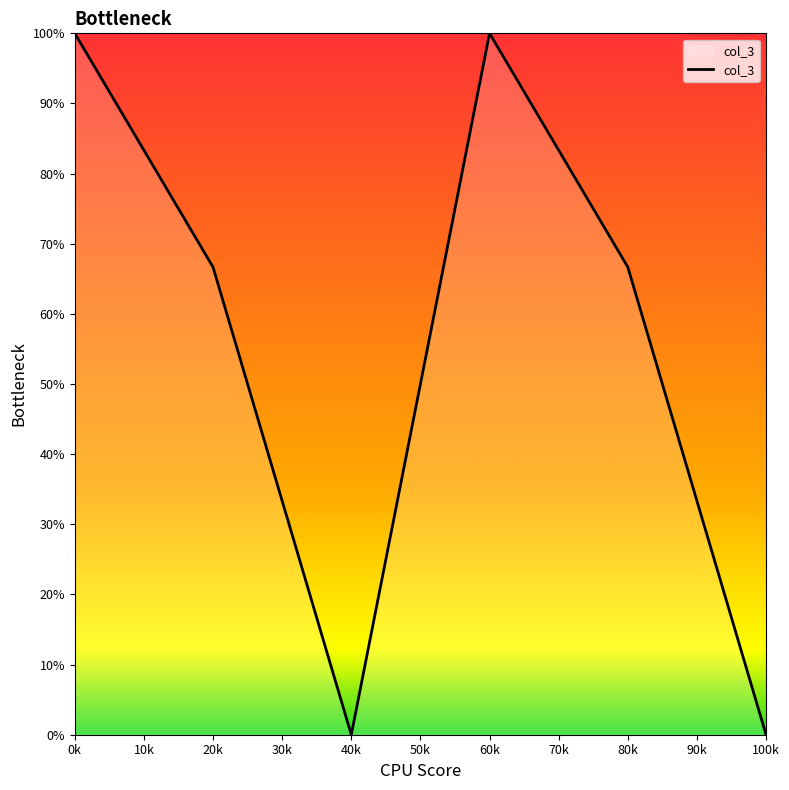

What is the difference between the maximum and minimum values?

100.0